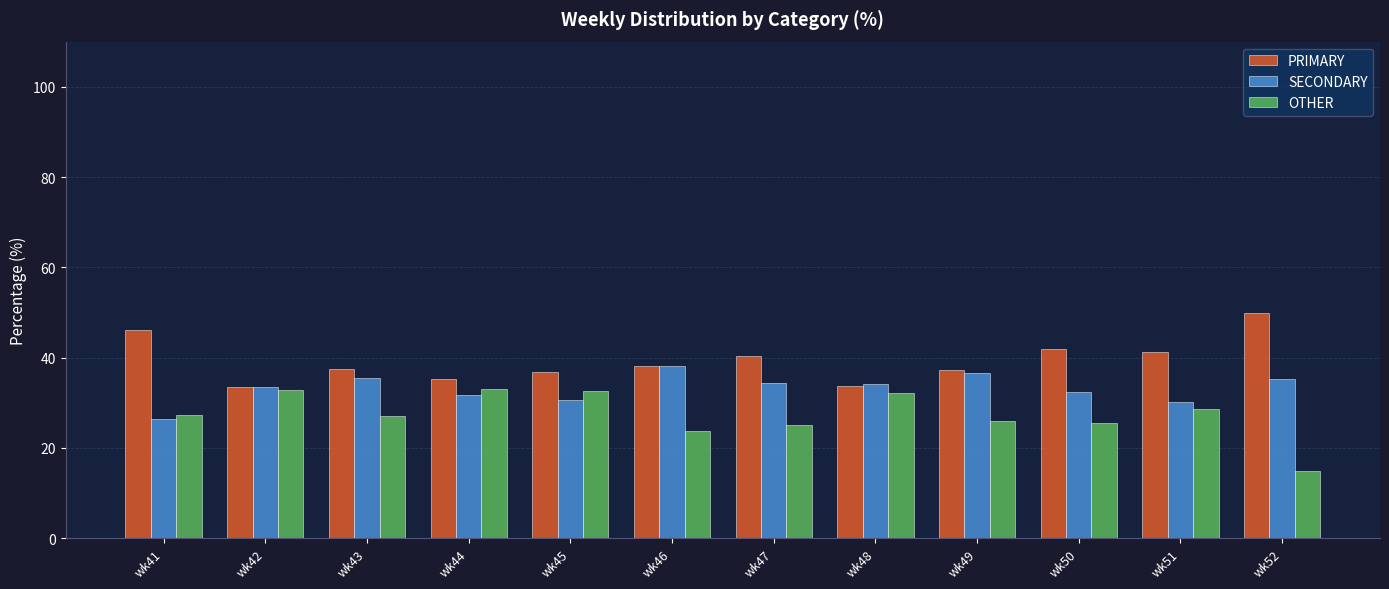

Between wk46 and wk48, which series saw the biggest shift?

OTHER